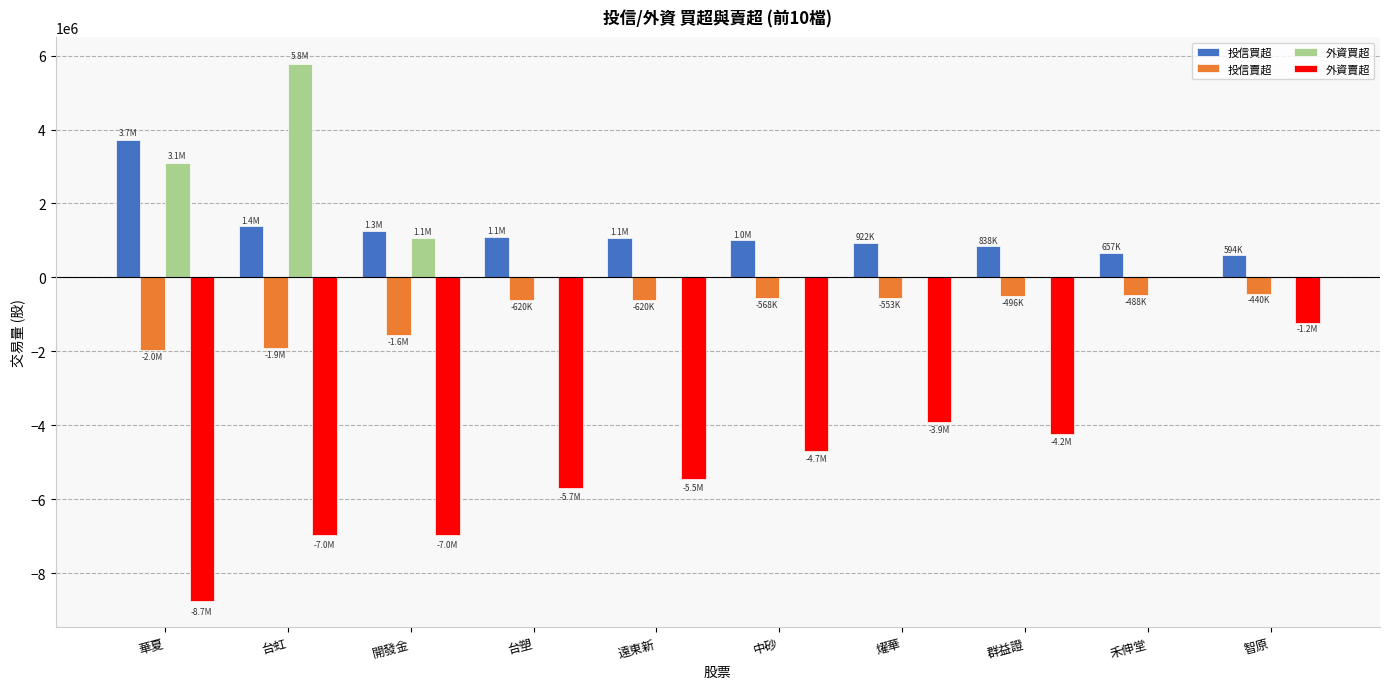

What is the sum of all 投信買超 values?

12521000